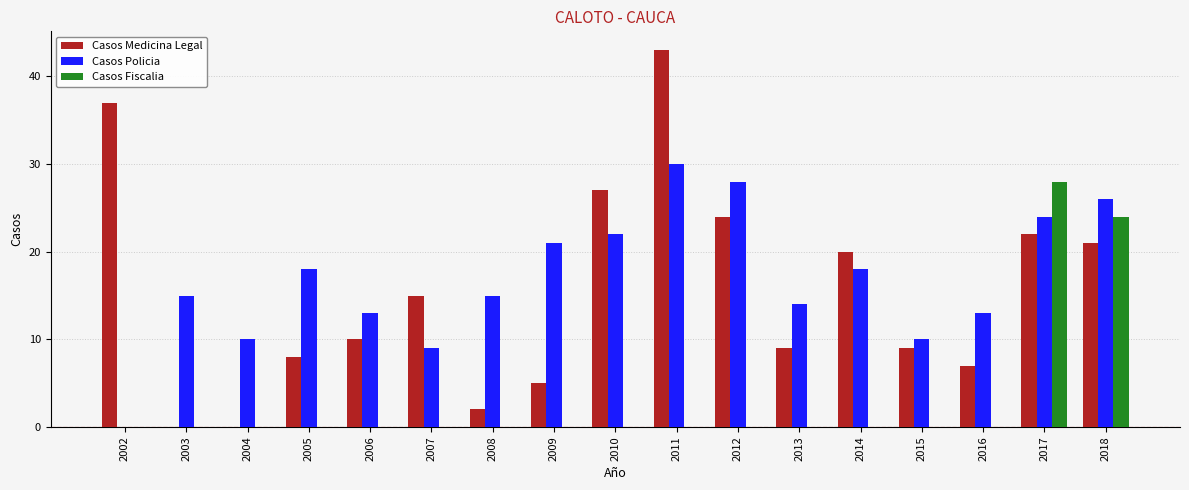

Reading right to left, transcribe all the data shown in this chart.

Casos Medicina Legal: 2018=21	2017=22	2016=7	2015=9	2014=20	2013=9	2012=24	2011=43	2010=27	2009=5	2008=2	2007=15	2006=10	2005=8	2004=0	2003=0	2002=37
Casos Policia: 2018=26	2017=24	2016=13	2015=10	2014=18	2013=14	2012=28	2011=30	2010=22	2009=21	2008=15	2007=9	2006=13	2005=18	2004=10	2003=15	2002=0
Casos Fiscalia: 2018=24	2017=28	2016=0	2015=0	2014=0	2013=0	2012=0	2011=0	2010=0	2009=0	2008=0	2007=0	2006=0	2005=0	2004=0	2003=0	2002=0